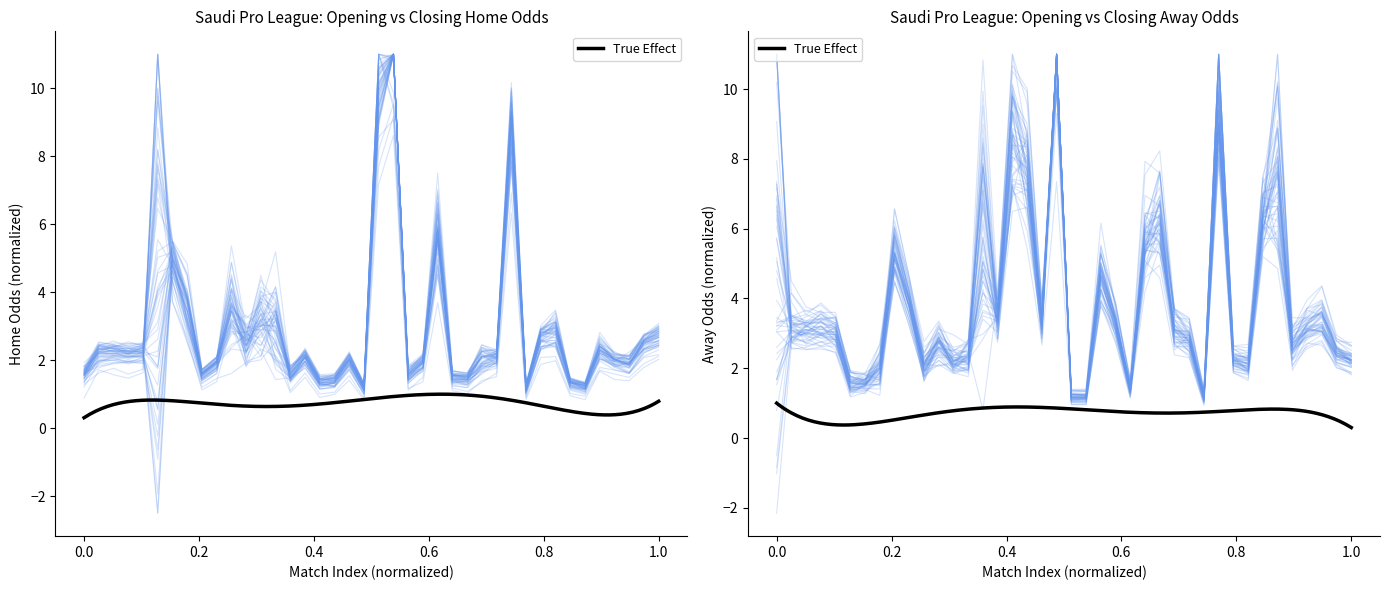

At how many categories does at least one series exceed 4?

20